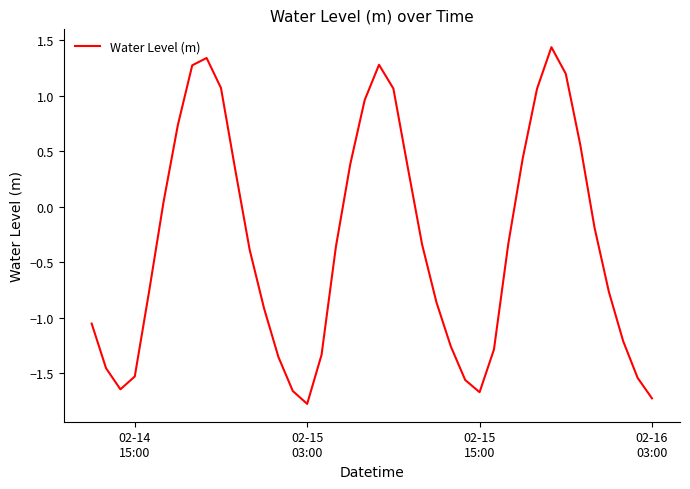

What is the minimum value shown in the chart?

-1.8